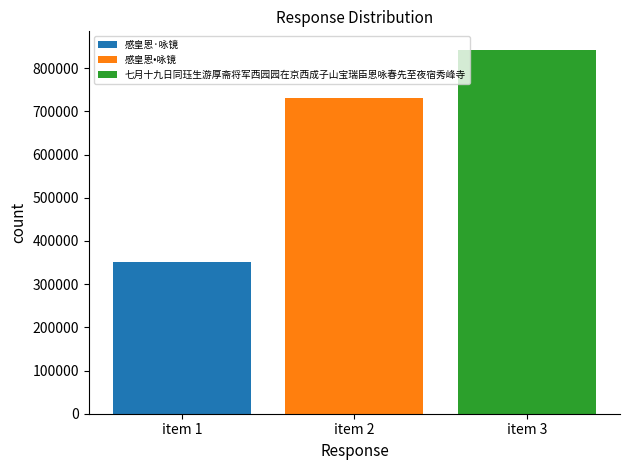

Does the chart contain stacked bars?

No